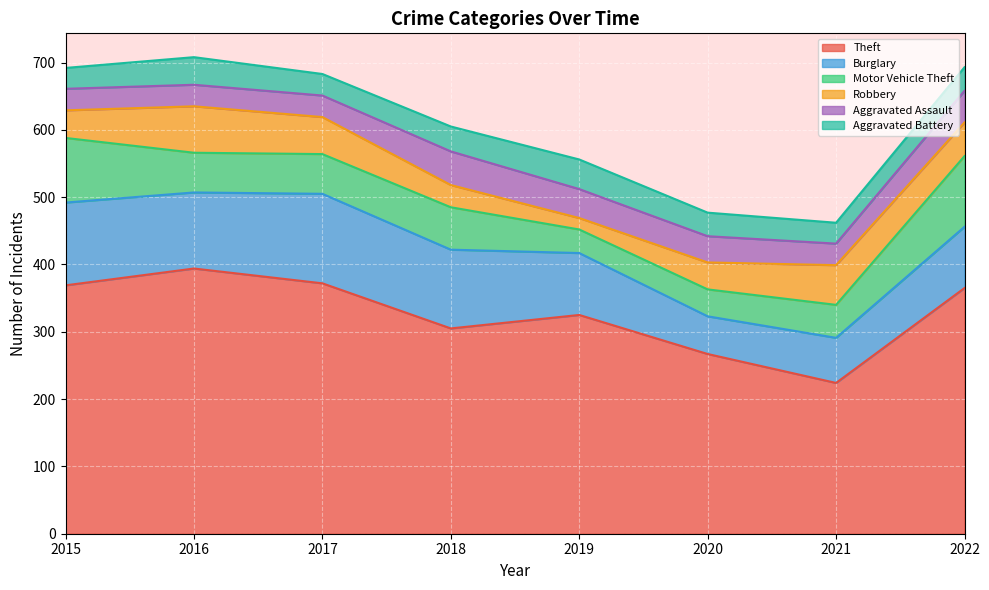

How many values in the Theft series exceed 365?

3